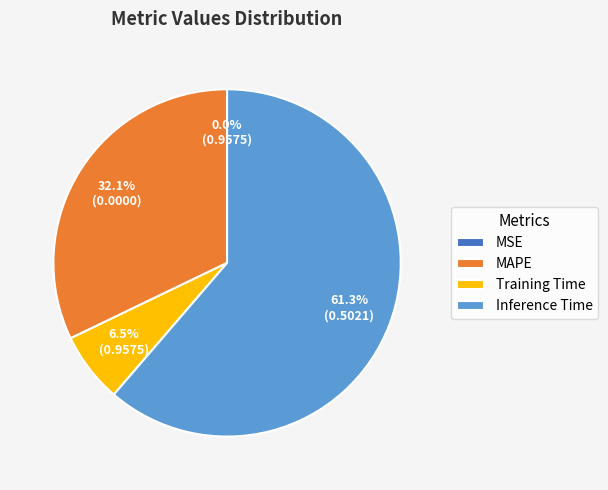

Is the sum of Training Time and Inference Time greater than half?

Yes